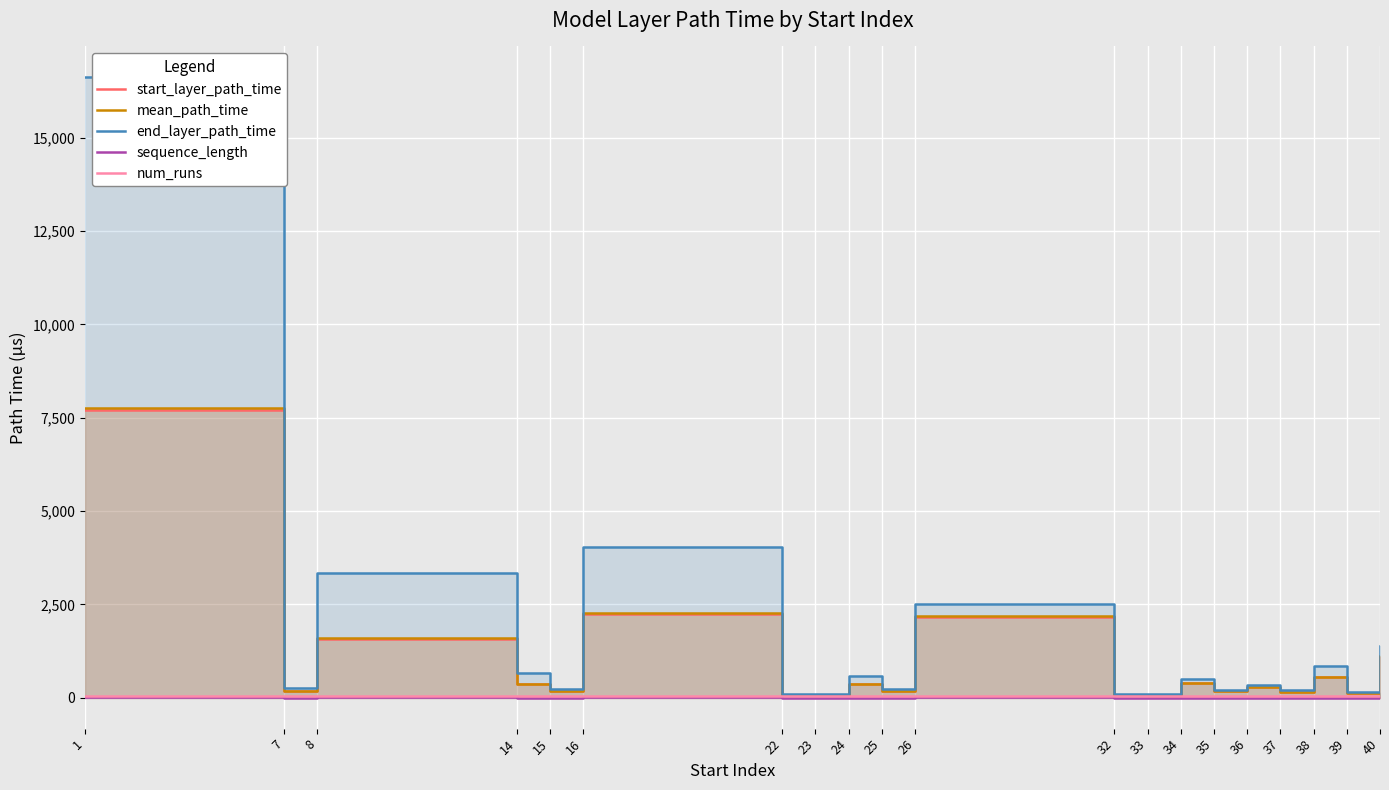

Reading left to right, list all the values displayed in this chart.

start_layer_path_time: 1=7712.0	7=169.0	8=1565.0	14=364.0	15=180.0	16=2234.0	22=63.0	23=59.0	24=363.0	25=176.0	26=2152.0	32=63.0	33=56.0	34=393.0	35=177.0	36=280.0	37=158.0	38=550.0	39=119.0	40=1089.0
mean_path_time: 1=7765.7	7=172.1	8=1588.1	14=370.1	15=181.7	16=2273.5	22=64.5	23=59.9	24=365.6	25=179.2	26=2195.1	32=65.0	33=57.6	34=399.7	35=178.7	36=281.2	37=159.2	38=558.3	39=120.7	40=1103.0
end_layer_path_time: 1=16617.0	7=255.0	8=3328.0	14=647.0	15=229.0	16=4025.0	22=98.0	23=84.0	24=568.0	25=221.0	26=2506.0	32=97.0	33=85.0	34=492.0	35=217.0	36=334.0	37=192.0	38=839.0	39=161.0	40=1374.0
sequence_length: 1=5.0	7=0.0	8=5.0	14=0.0	15=0.0	16=5.0	22=0.0	23=0.0	24=0.0	25=0.0	26=5.0	32=0.0	33=0.0	34=0.0	35=0.0	36=0.0	37=0.0	38=0.0	39=0.0	40=5.0
num_runs: 1=50.0	7=50.0	8=50.0	14=50.0	15=50.0	16=50.0	22=50.0	23=50.0	24=50.0	25=50.0	26=50.0	32=50.0	33=50.0	34=50.0	35=50.0	36=50.0	37=50.0	38=50.0	39=50.0	40=50.0